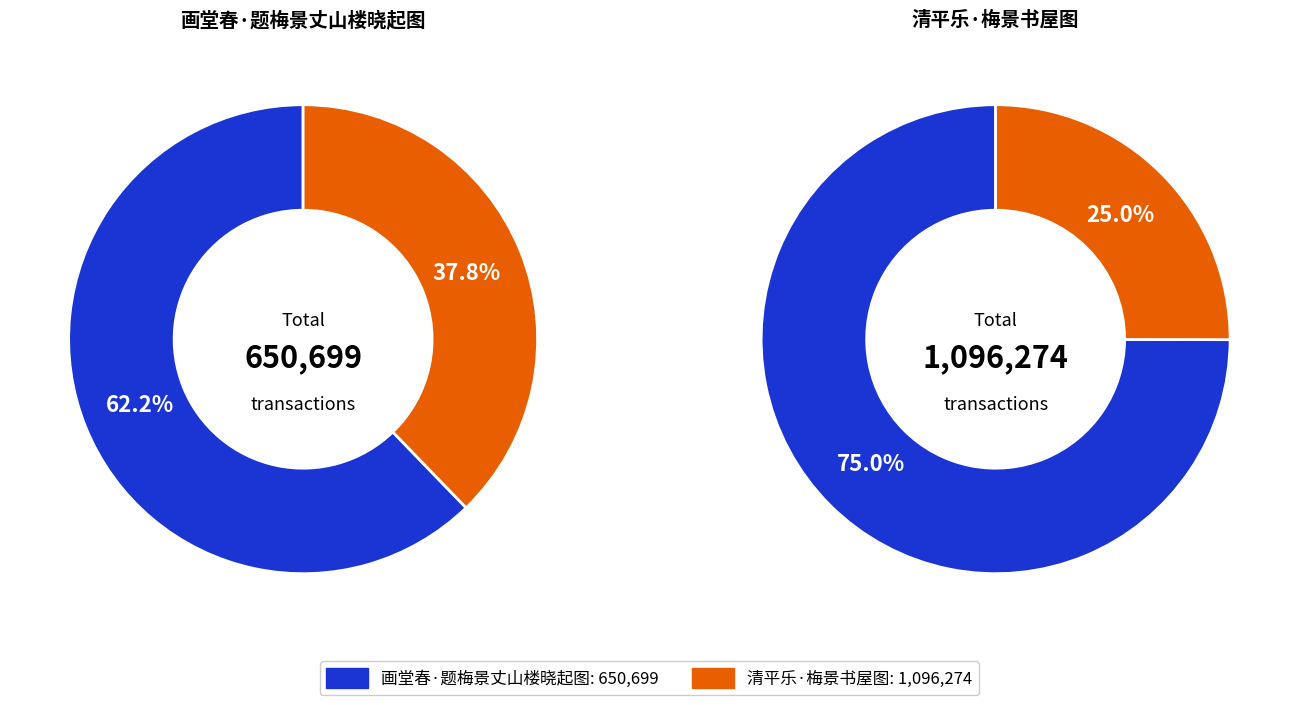

Which category accounts for the majority?

画堂春·题梅景丈山楼晓起图